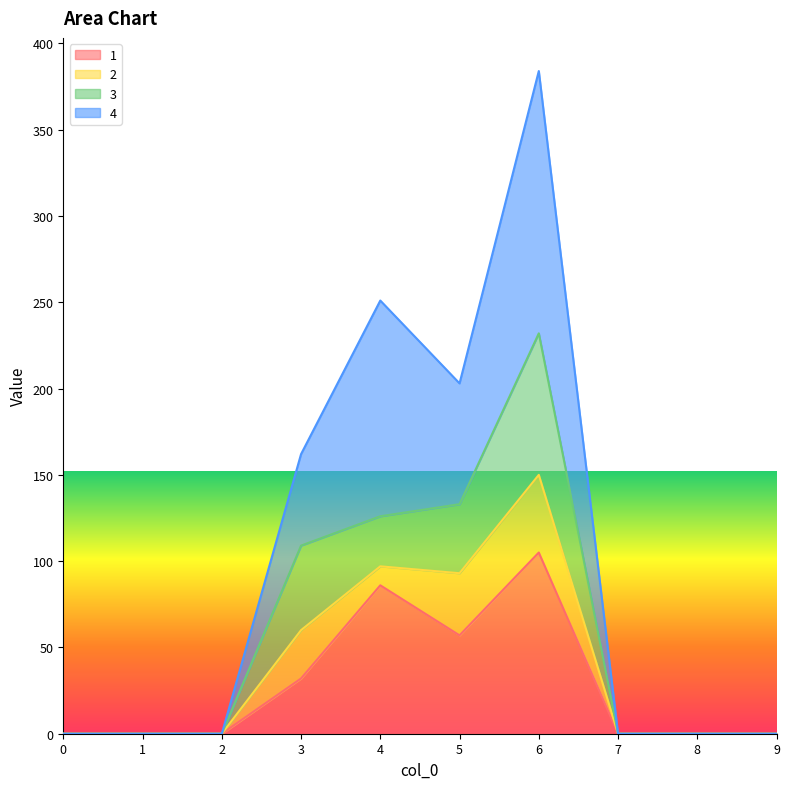

Which series has the largest range (max minus min)?

4